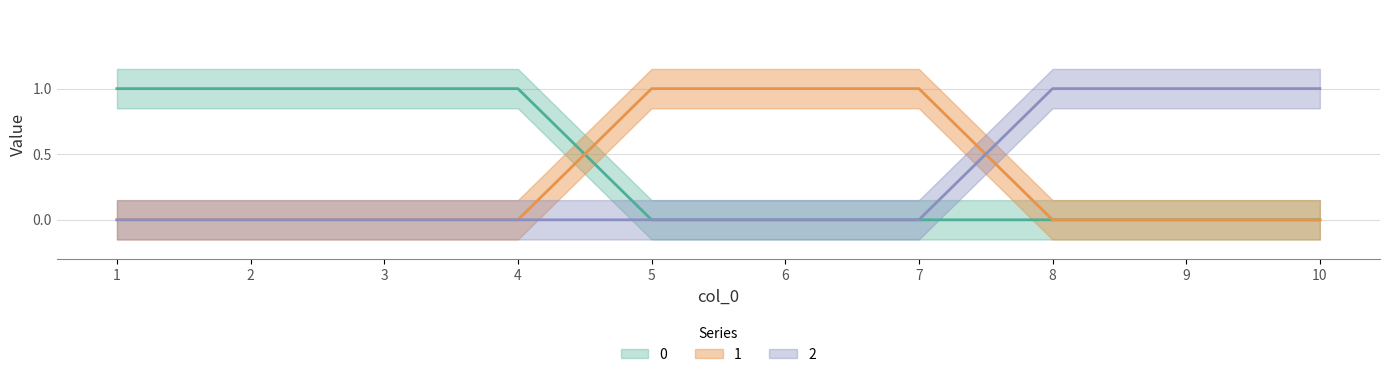

The 2 series shows 0 at 1. True or false?

True